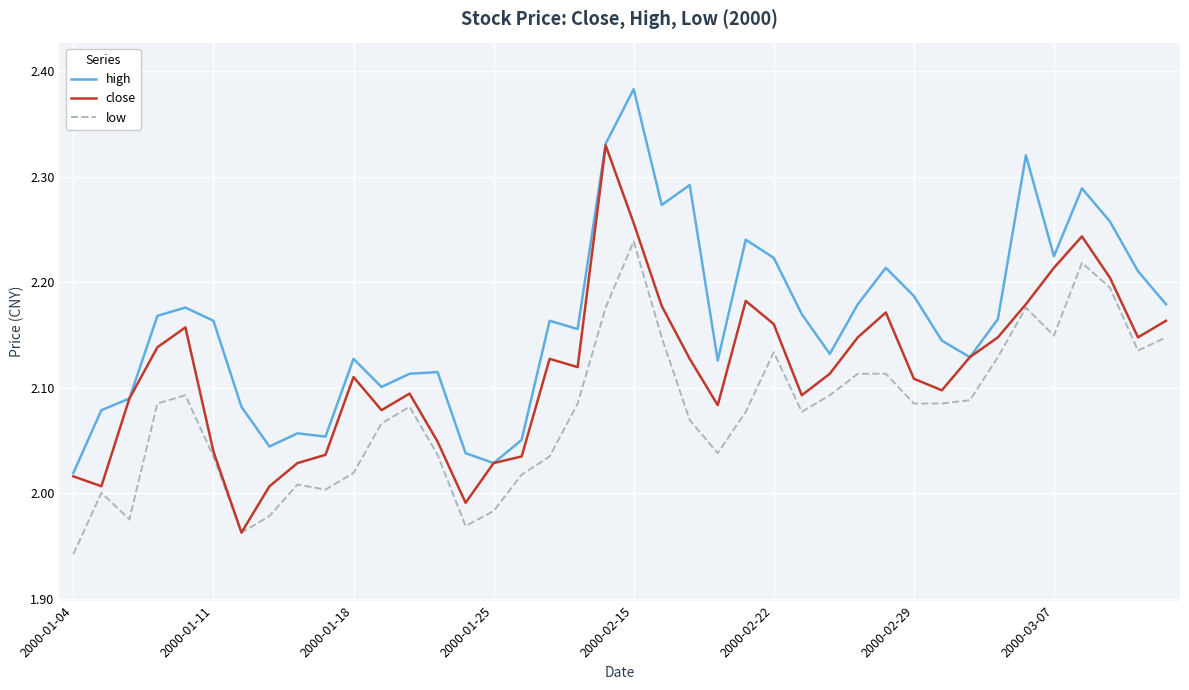

Which series has the largest total across all categories?

high